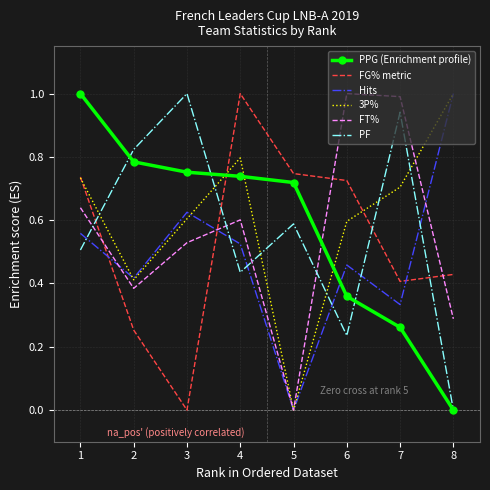

At which category does FG% metric reach its first local valley?

3